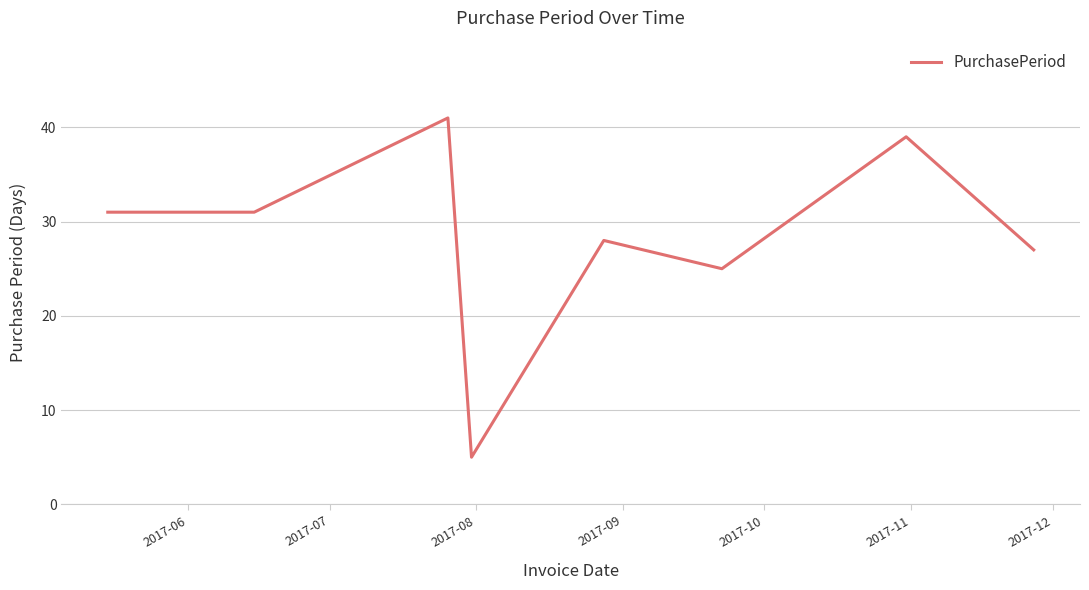

True or false: the data has more than 0 interior local peaks.

True